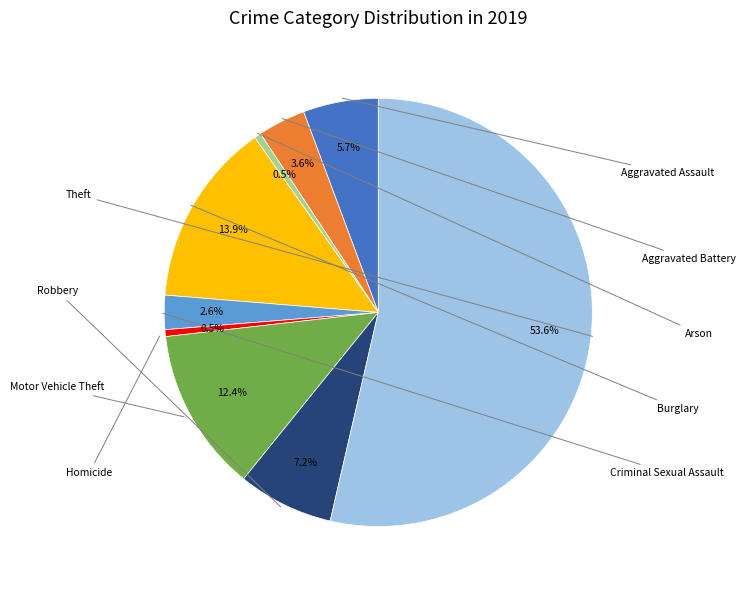

How many segments does this pie chart have?

9